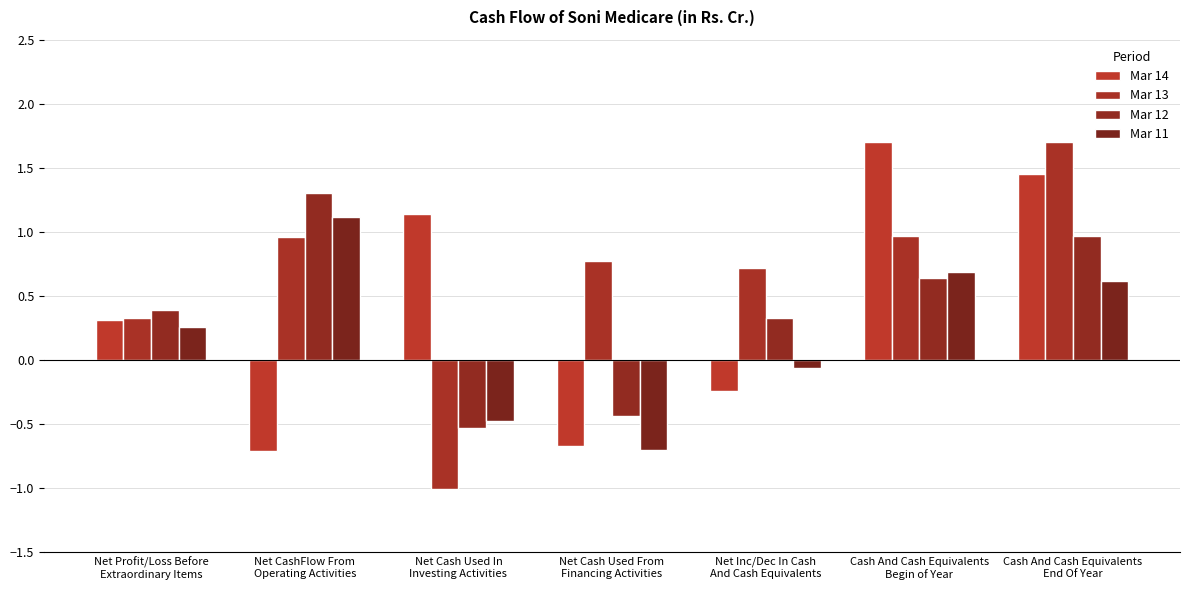

What is the average value of the Mar 13 series?

0.6